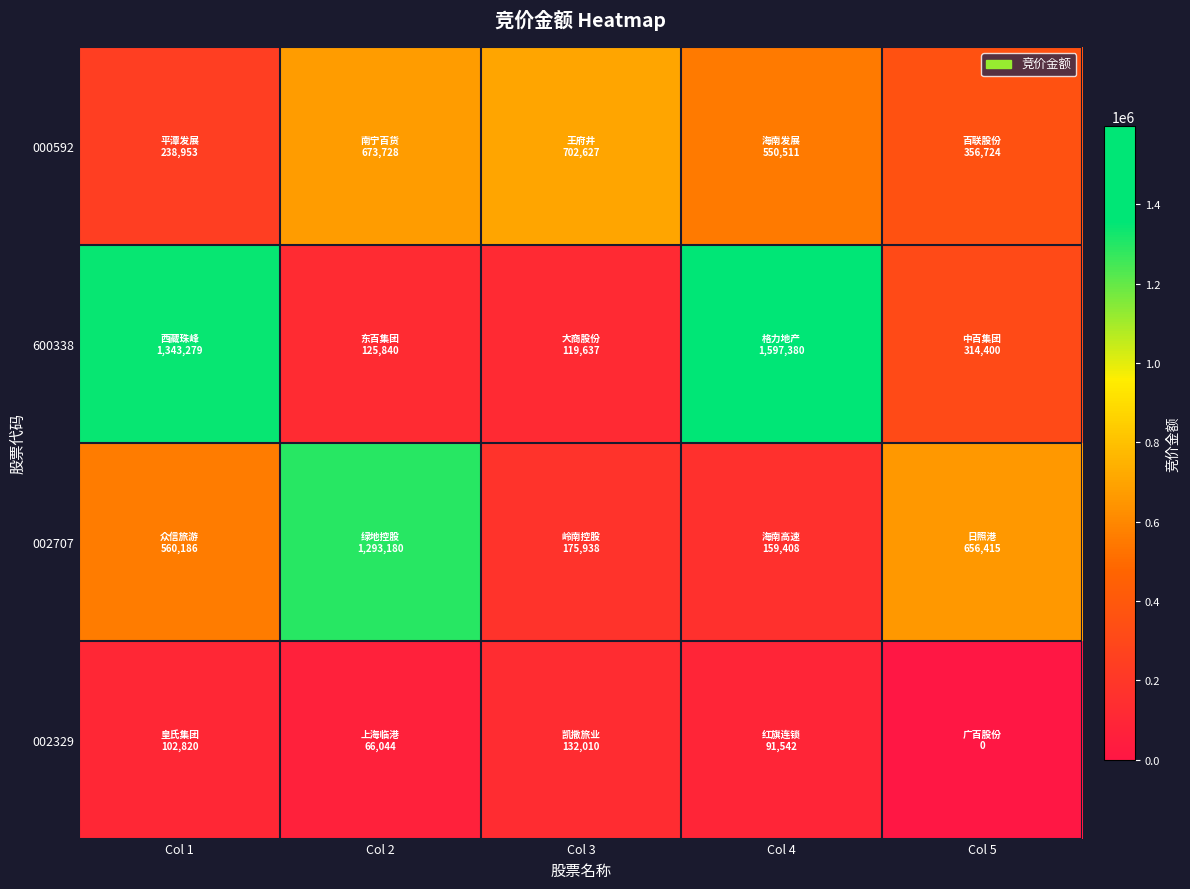

What is the total value across all series at Col 2?

2158792